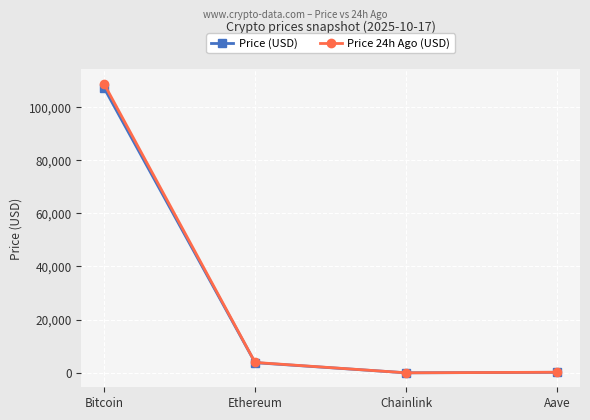

Where does the Price 24h Ago (USD) series first go above 3909?

Bitcoin